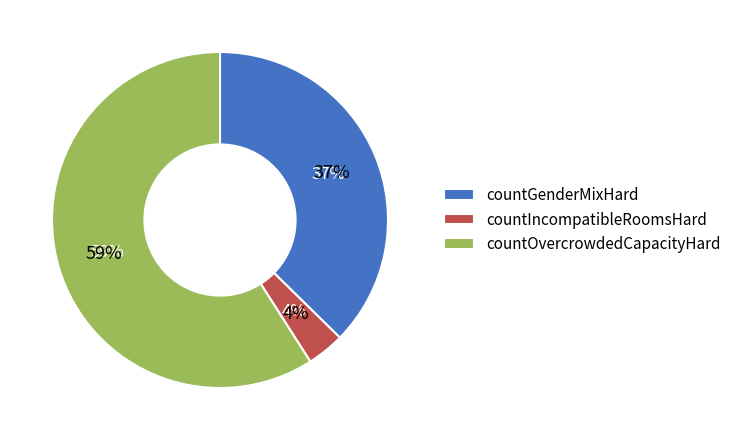

Is it true that countIncompatibleRoomsHard is 1% of the pie?

False